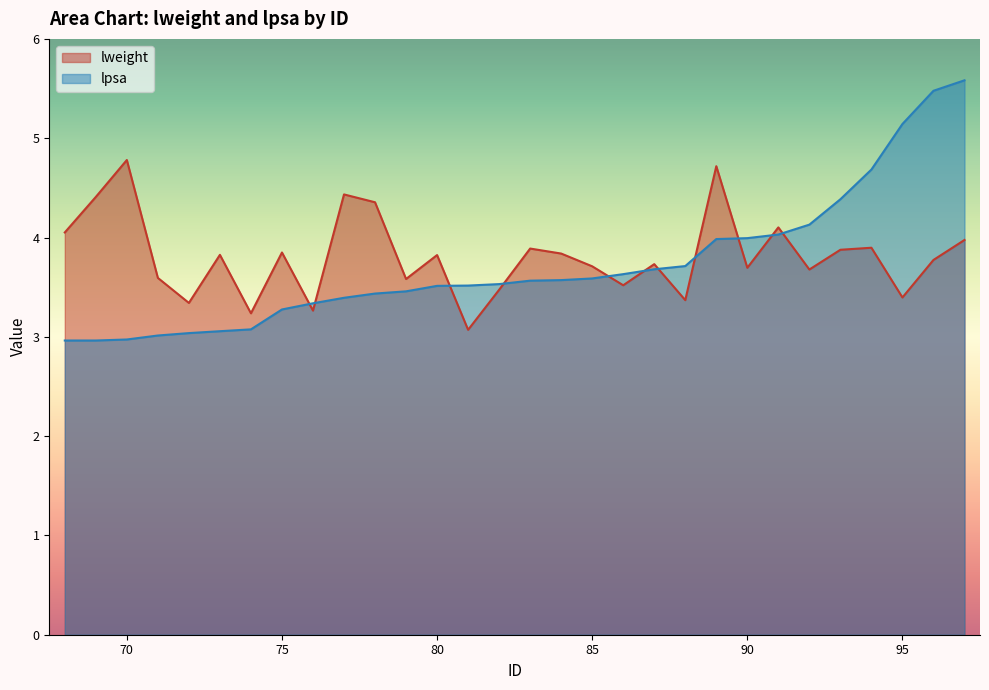

Which series changed the most between 71 and 78?

lweight